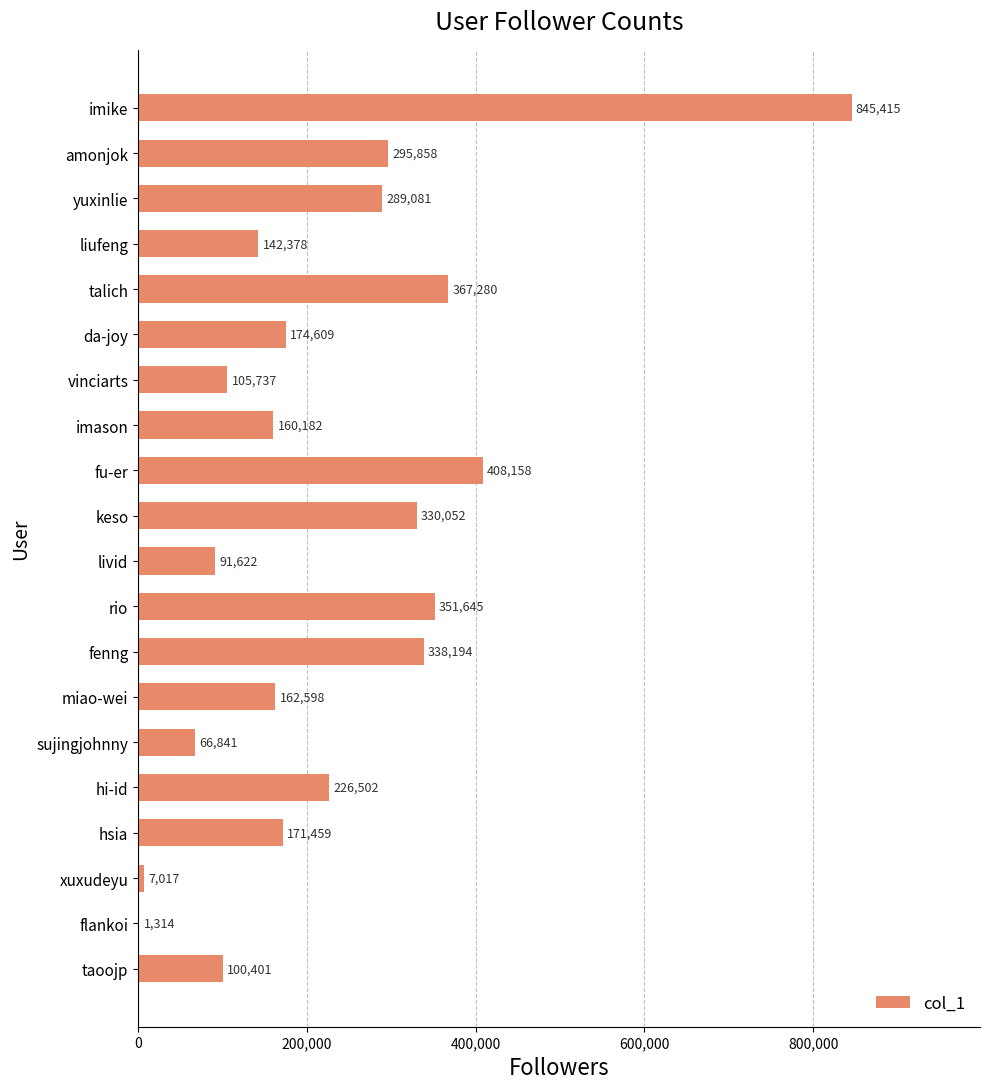

Is it true that the value at fu-er is 408158?

True